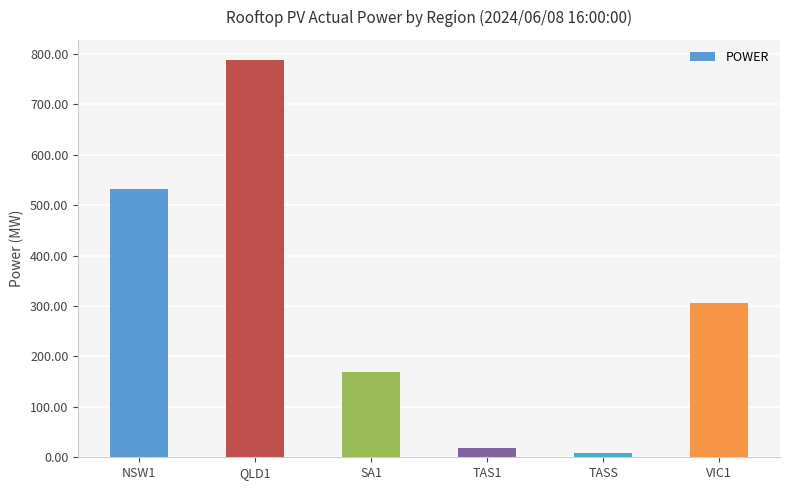

What is the difference between the maximum and second lowest values?

770.8